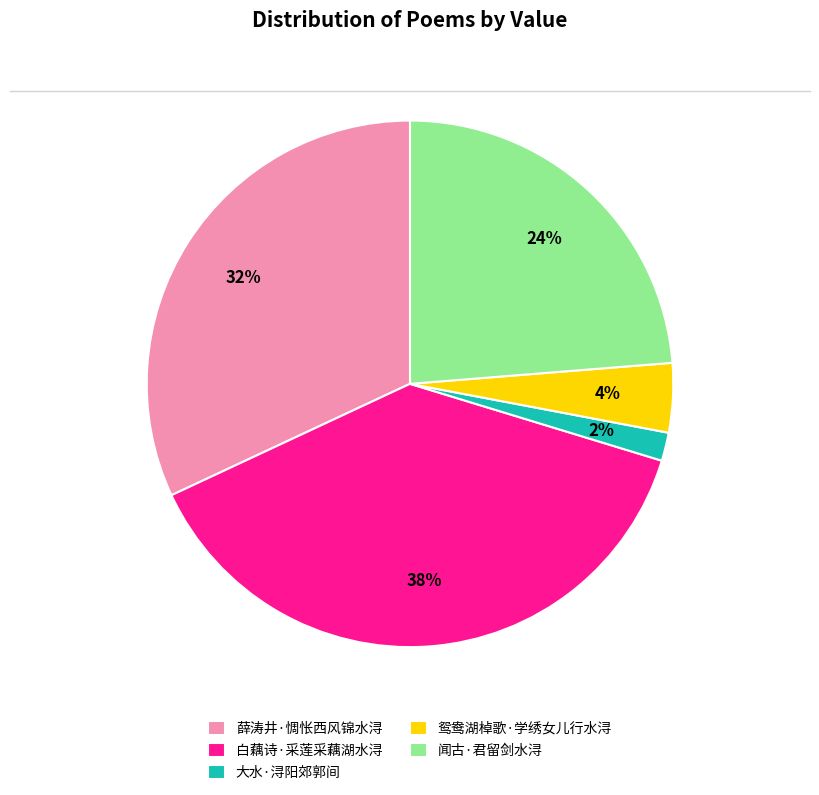

Does 大水·浔阳郊郭间 represent more than half of the total?

No